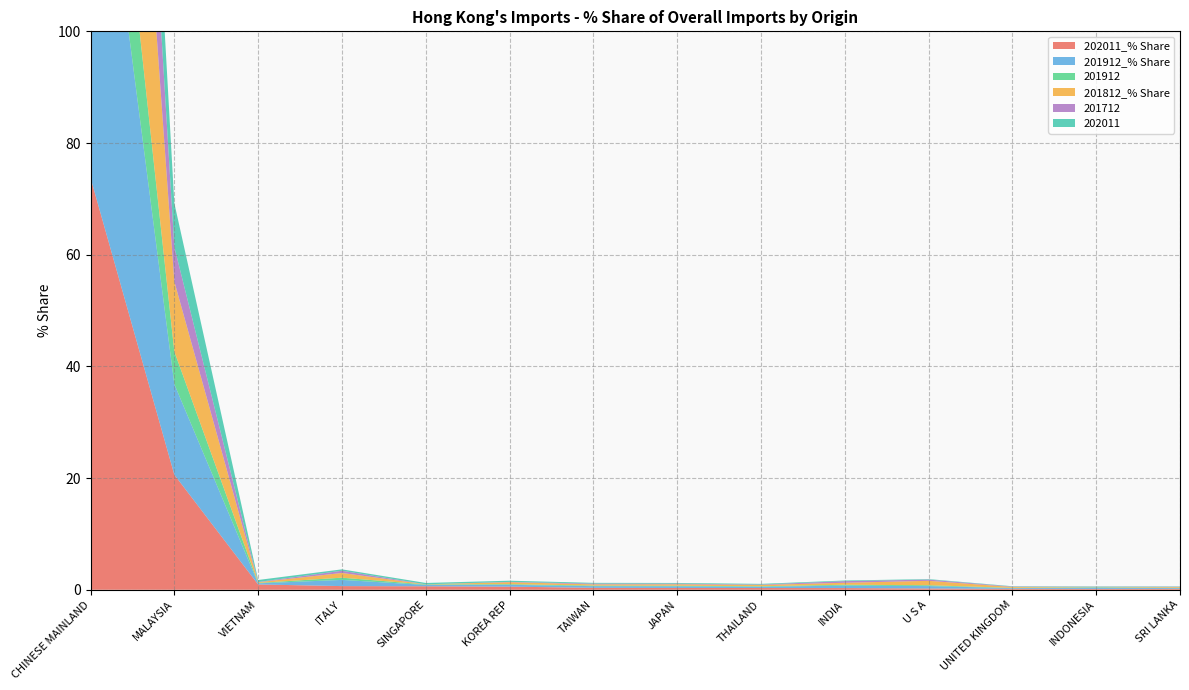

Reading right to left, transcribe all the data shown in this chart.

202011_% Share: 0.2	0.2	0.2	0.2	0.3	0.3	0.3	0.3	0.6	0.6	0.7	1.0	20.6	73.8
201912_% Share: 0.1	0.2	0.1	0.4	0.4	0.2	0.3	0.3	0.3	0.2	1.1	0.2	16.2	78.8
201912: 0.0	0.1	0.0	0.2	0.2	0.1	0.1	0.1	0.1	0.1	0.4	0.1	5.8	28.4
201812_% Share: 0.1	0.0	0.2	0.8	0.4	0.2	0.3	0.2	0.4	0.0	0.8	0.1	12.5	83.3
201712: 0.1	0.0	0.1	0.2	0.3	0.1	0.1	0.1	0.1	0.0	0.4	0.0	6.2	44.3
202011: 0.1	0.1	0.1	0.1	0.1	0.1	0.1	0.1	0.2	0.2	0.2	0.4	7.8	28.1